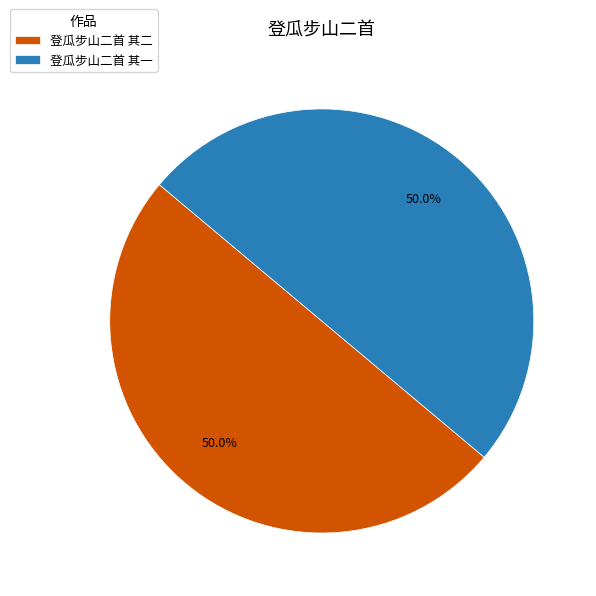

Combined, do 登瓜步山二首 其一 and 登瓜步山二首 其二 account for over 50%?

Yes